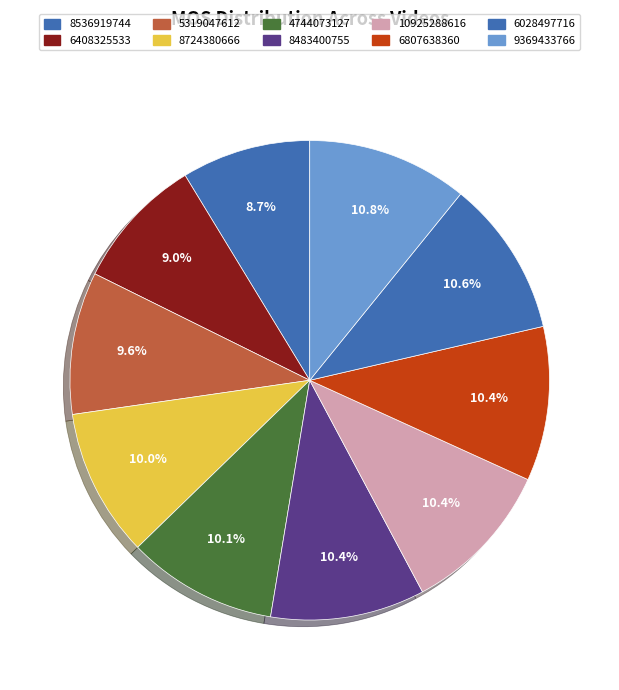

Is it true that 8536919744 is 9% of the pie?

True